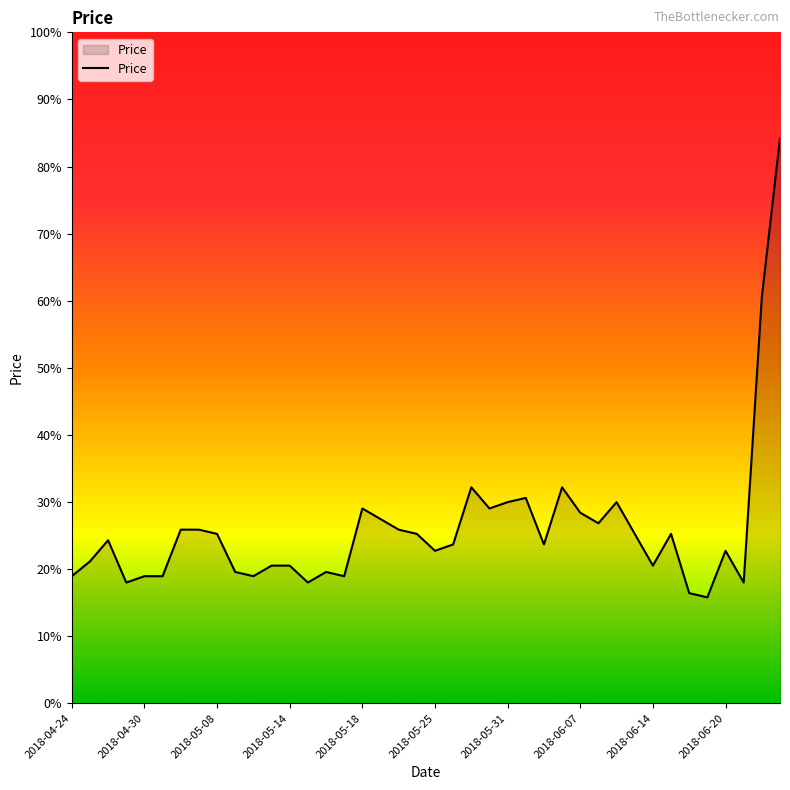

Does the chart have visible grid lines?

No